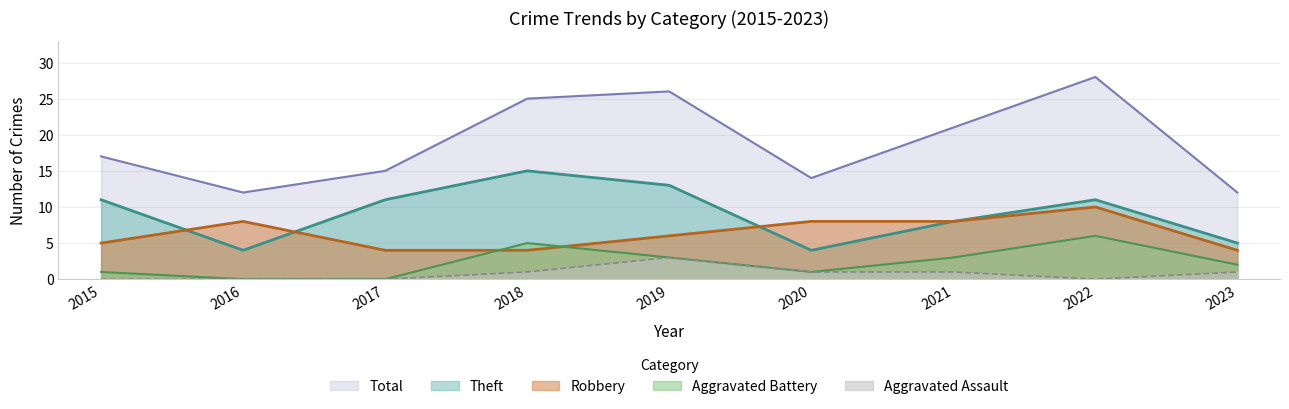

What is the difference between the Aggravated Assault values at 2018 and 2017?

1